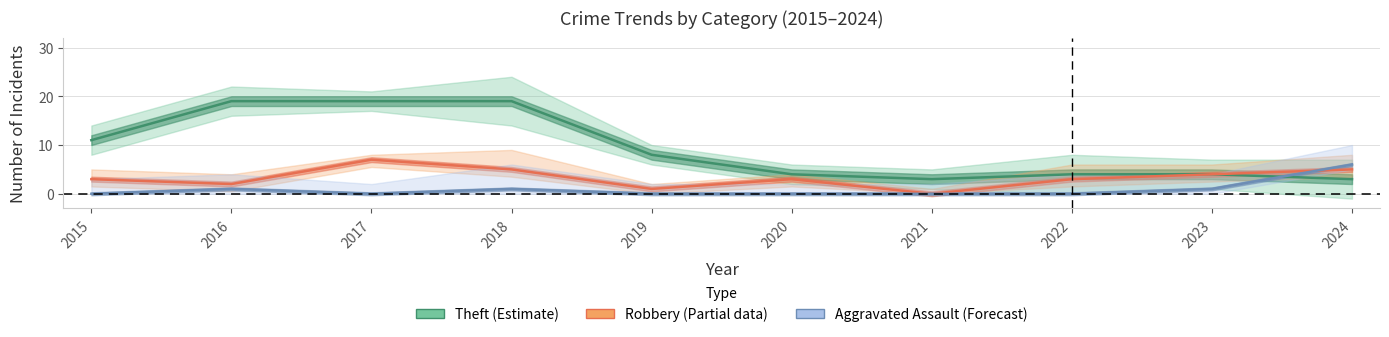

True or false: Robbery and Aggravated Assault intersect in this chart.

True